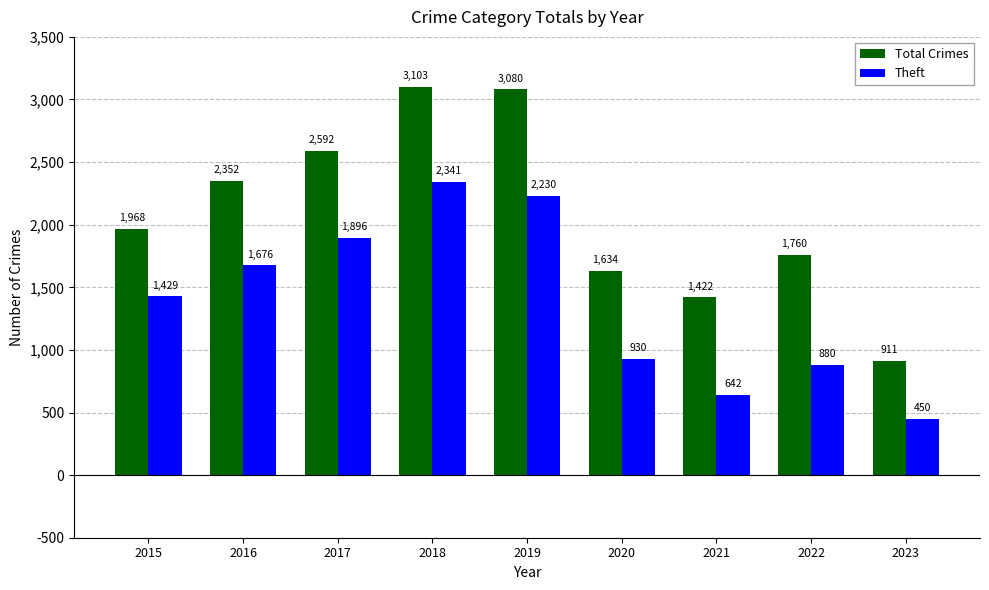

What is the highest value of the Theft series?

2341